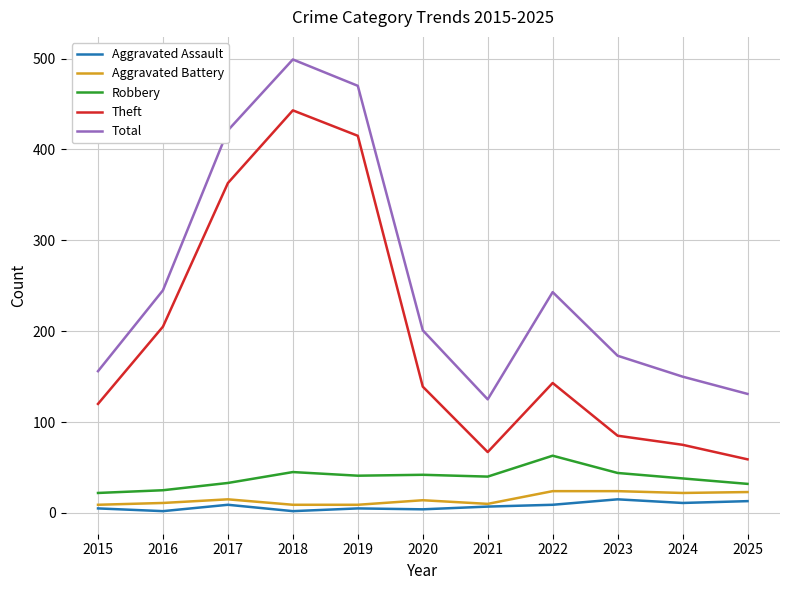

The Aggravated Battery series shows 14 at 2020. True or false?

True